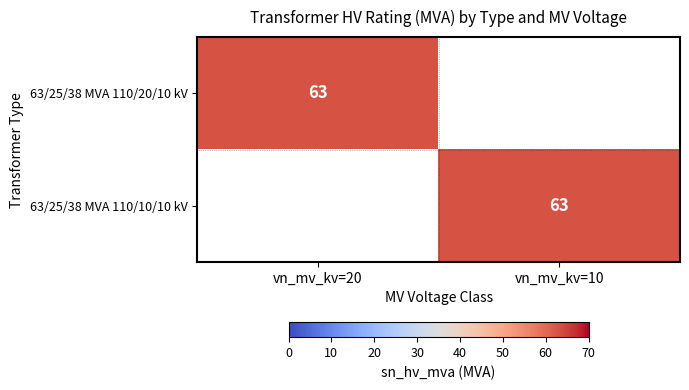

The 63/25/38 MVA 110/20/10 kV series shows 39 at vn_mv_kv=20. True or false?

False